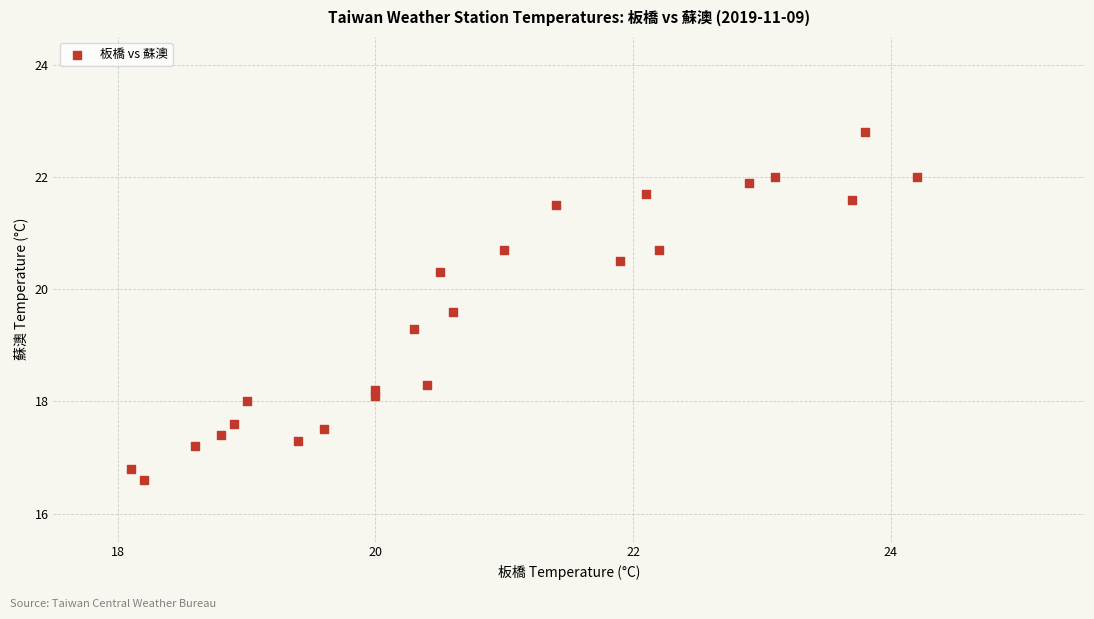

What is the range of Y values (max minus min)?

6.2